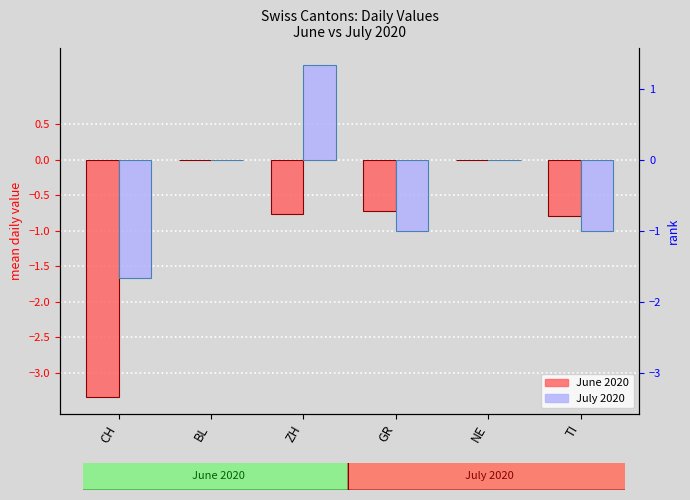

How many groups of bars are there?

6